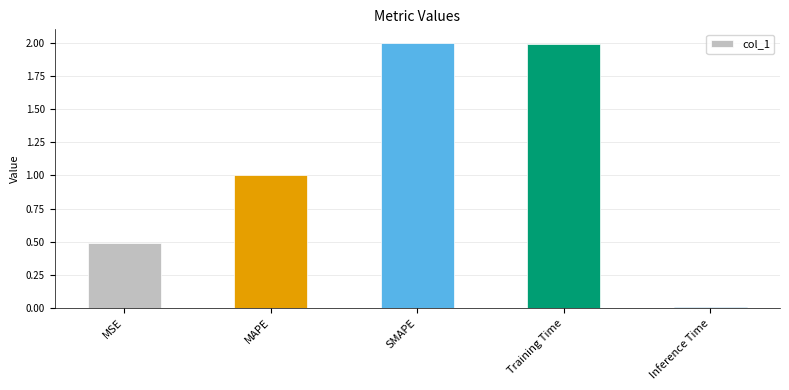

Which has a higher value, Inference Time or SMAPE?

SMAPE